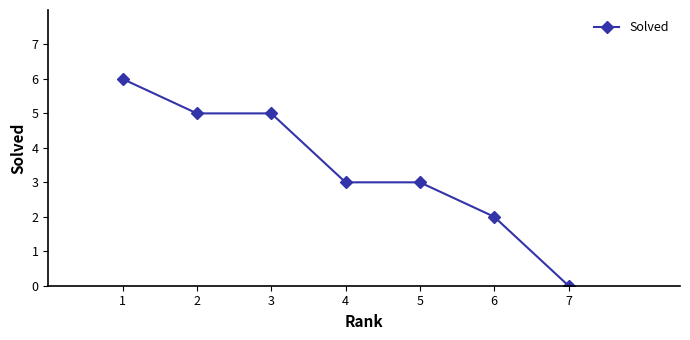

What is the difference between the second highest and second lowest values?

3